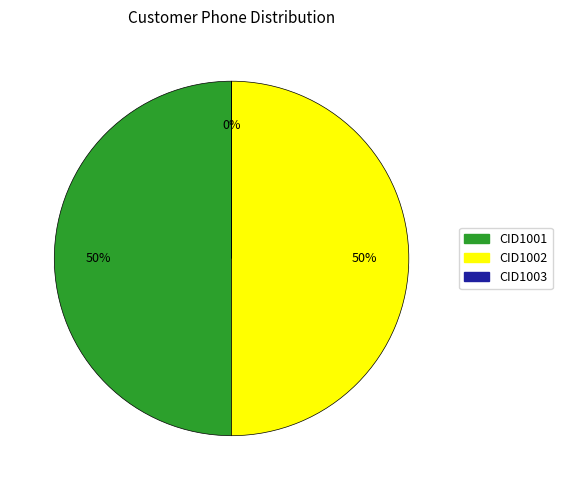

Count the number of slices in the pie.

3